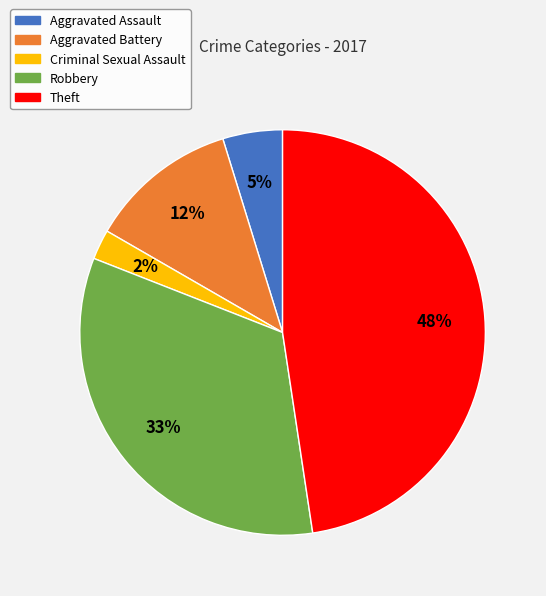

Which slice is the smallest?

Criminal Sexual Assault